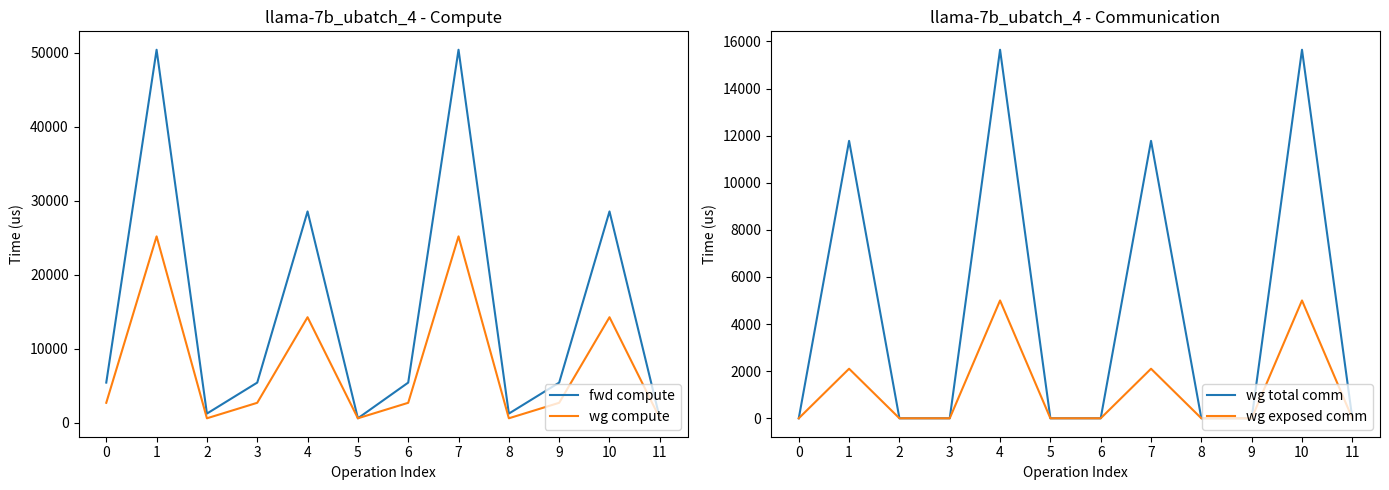

What is the total value across all series at 7?

89515.0